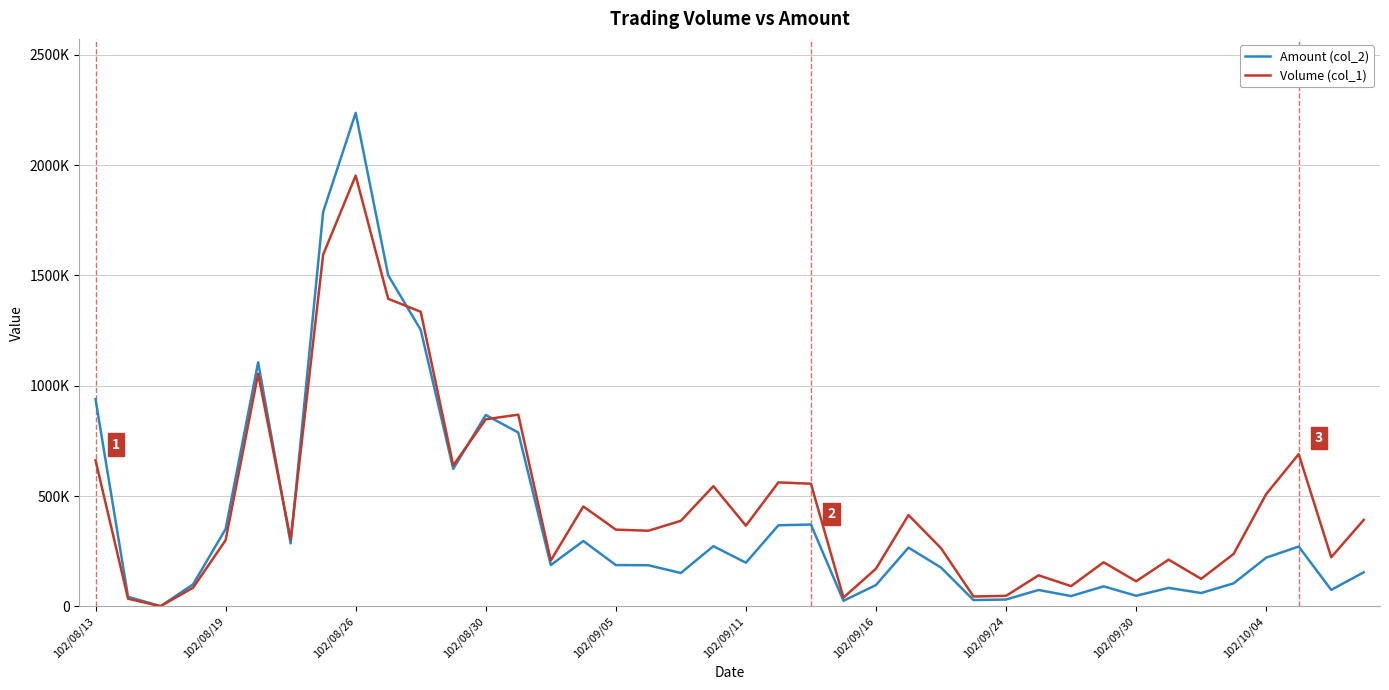

What are all the series names shown in the legend?

Amount (col_2), Volume (col_1)